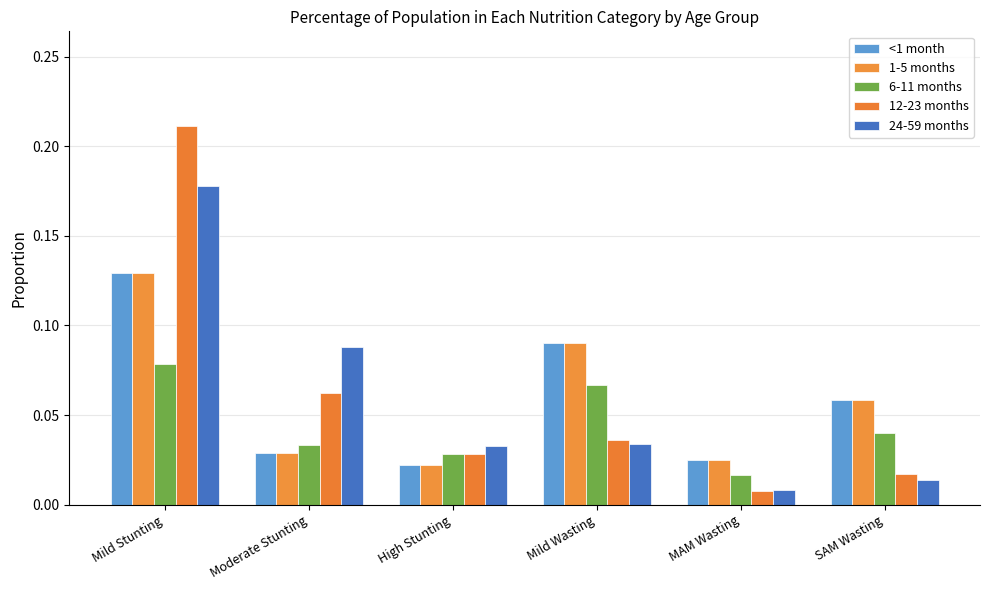

Does the chart contain stacked bars?

No